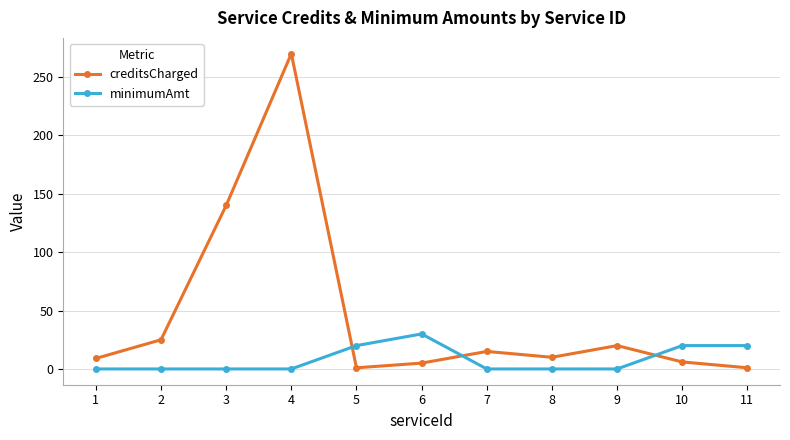

What is the greatest value displayed?

270